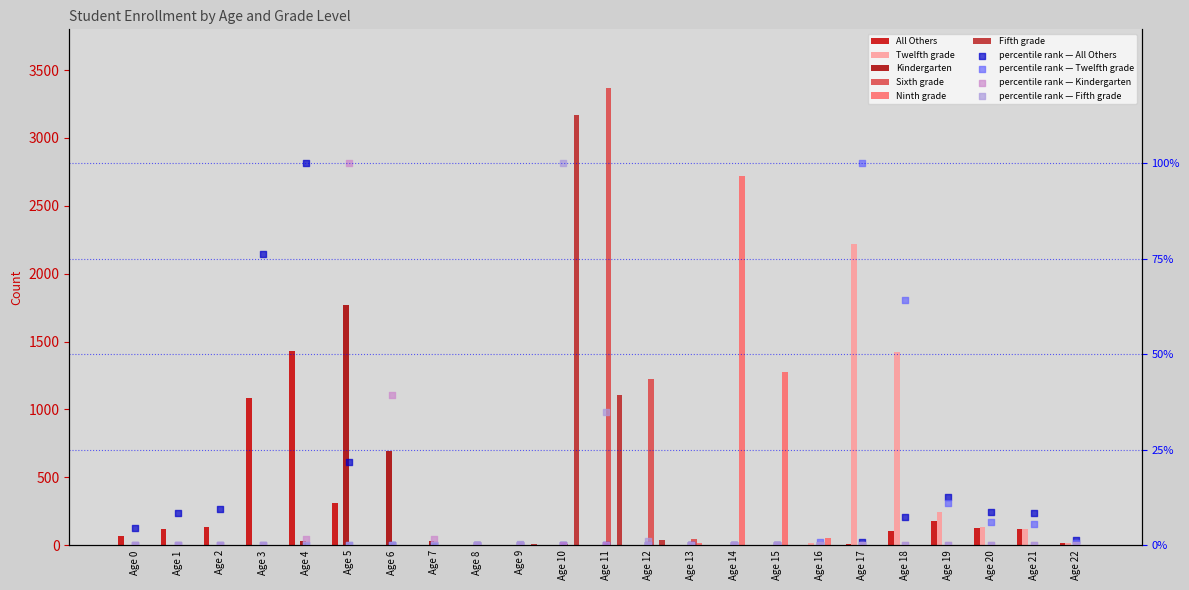

Which series has the largest Y range (max minus min)?

Sixth grade